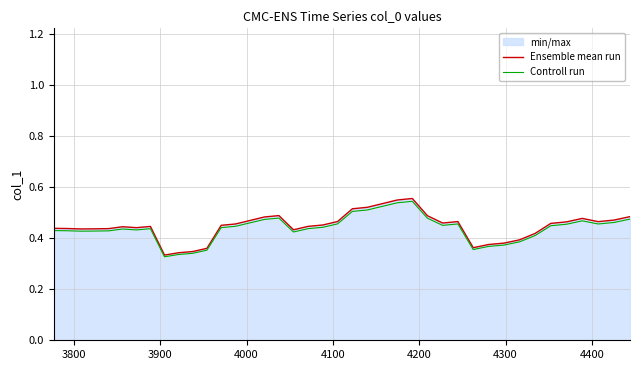

Which series has the widest spread of values?

Ensemble mean run